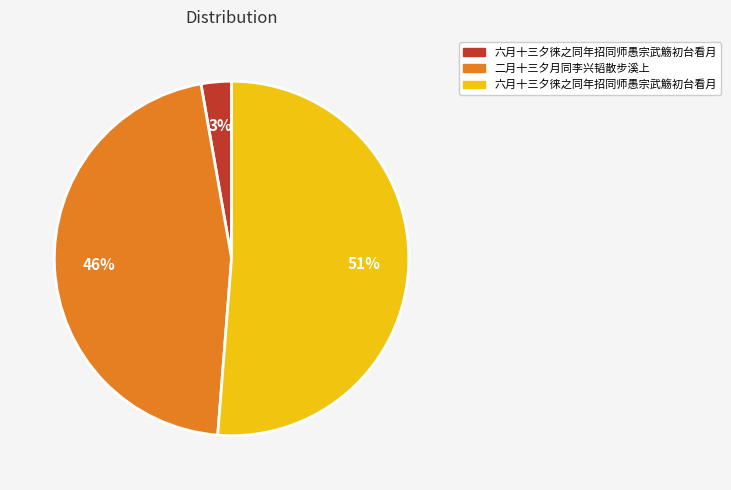

To the nearest percent, what is the average slice percentage?

33%